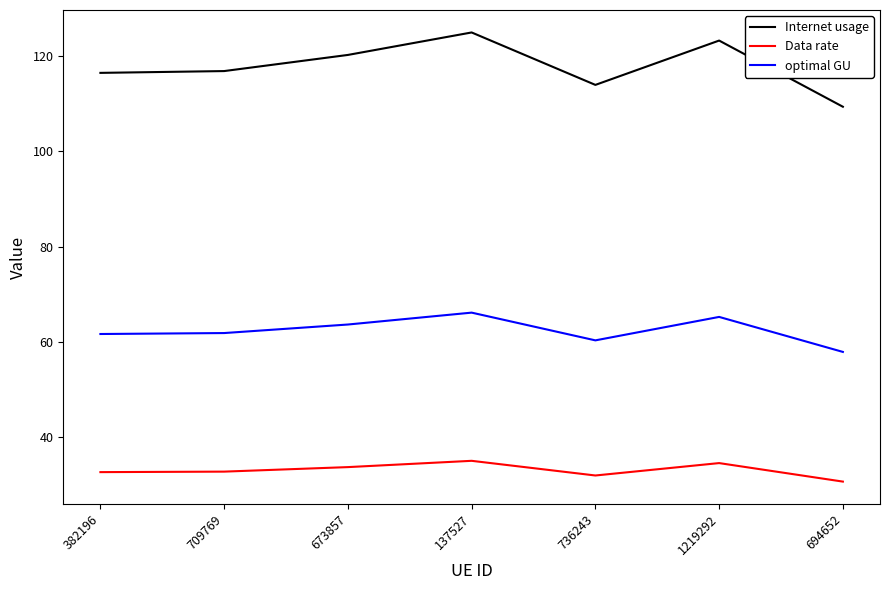

Count the number of data series in this chart.

3